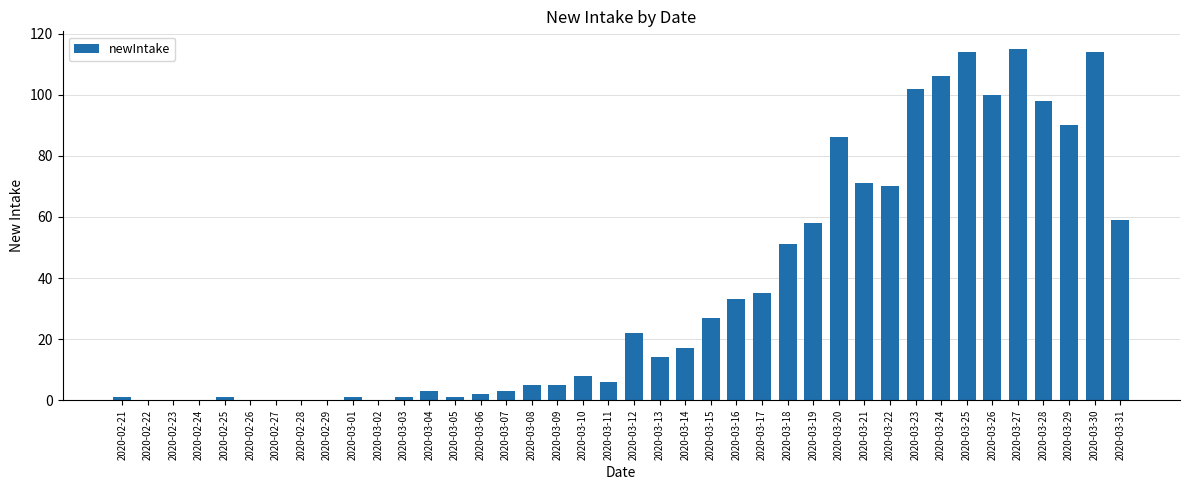

The chart shows a value of 21 at 2020-03-19. True or false?

False